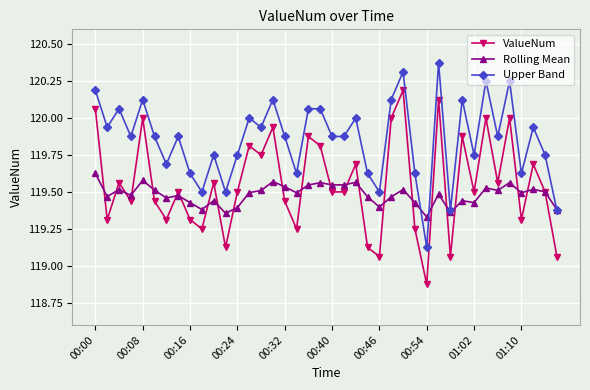

True or false: ValueNum has more than 1 points higher than both neighbors.

True